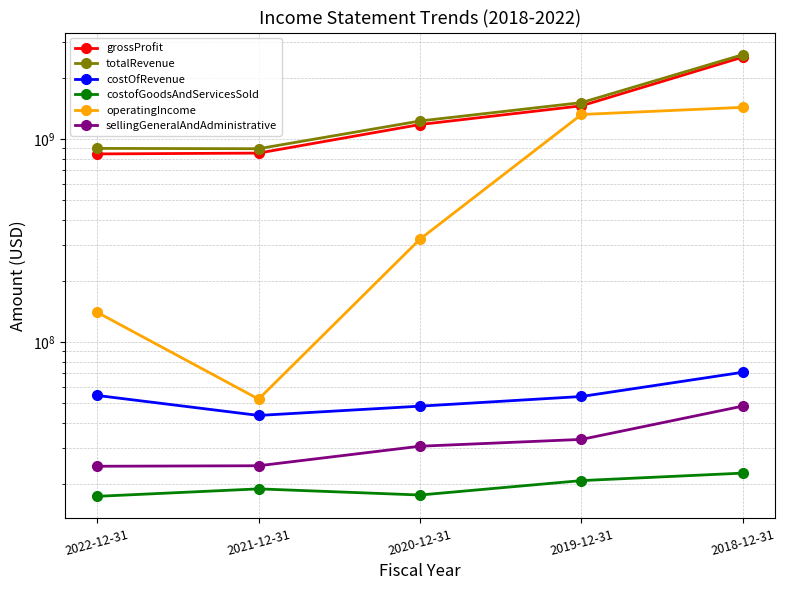

Is the value of totalRevenue at 2020-12-31 greater than the value of operatingIncome at 2019-12-31?

No